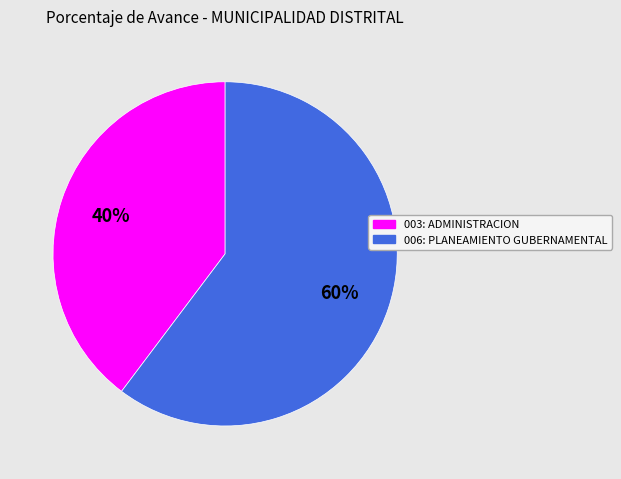

Count the number of slices in the pie.

2